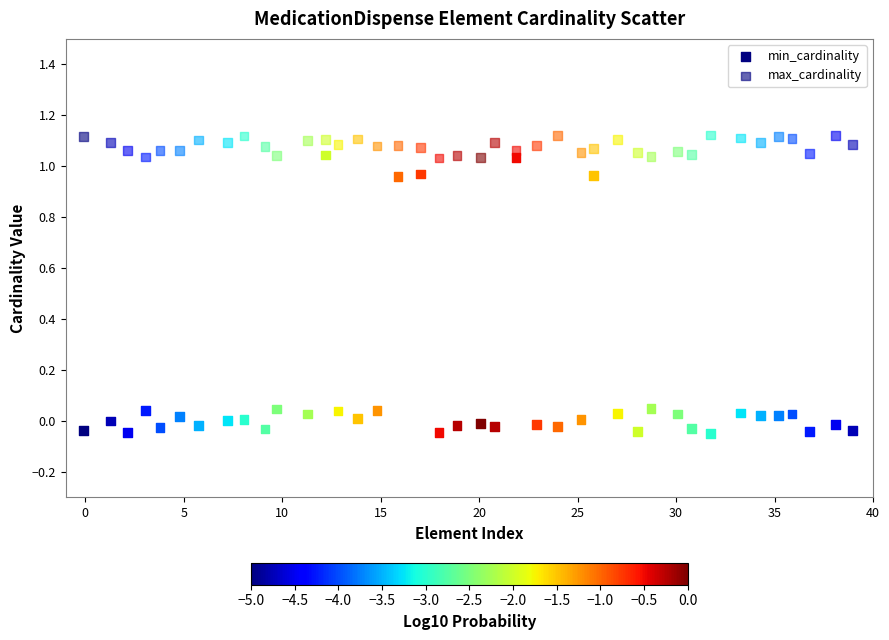

How many data points are displayed?

80